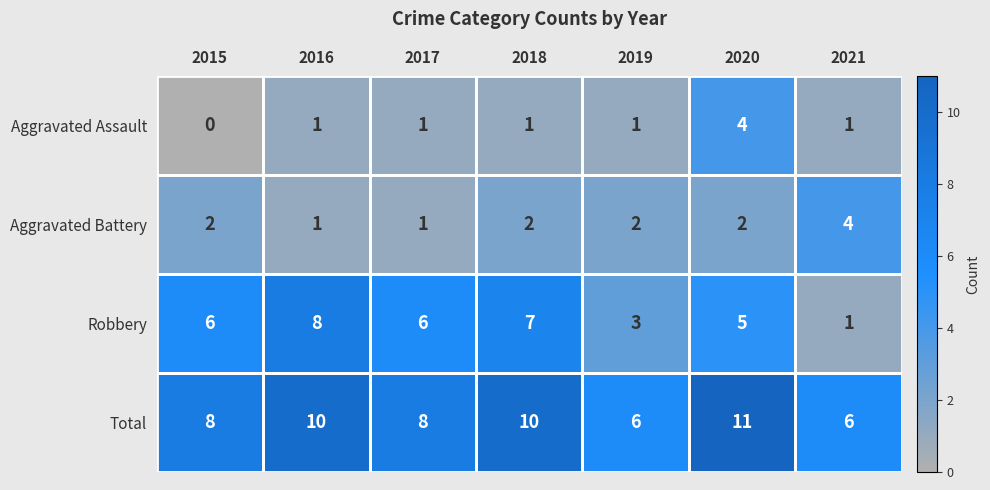

Is it true that Aggravated Assault equals 2 at 2019?

False